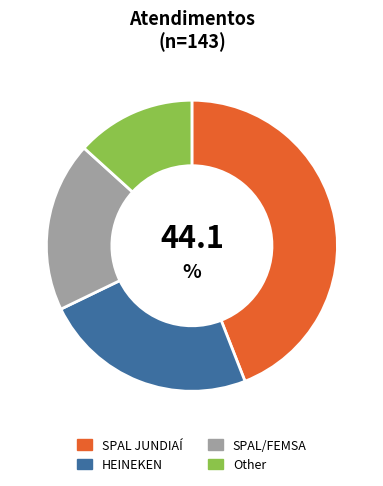

Rank the categories by value from highest to lowest.

SPAL JUNDIAÍ, HEINEKEN, SPAL/FEMSA, Other